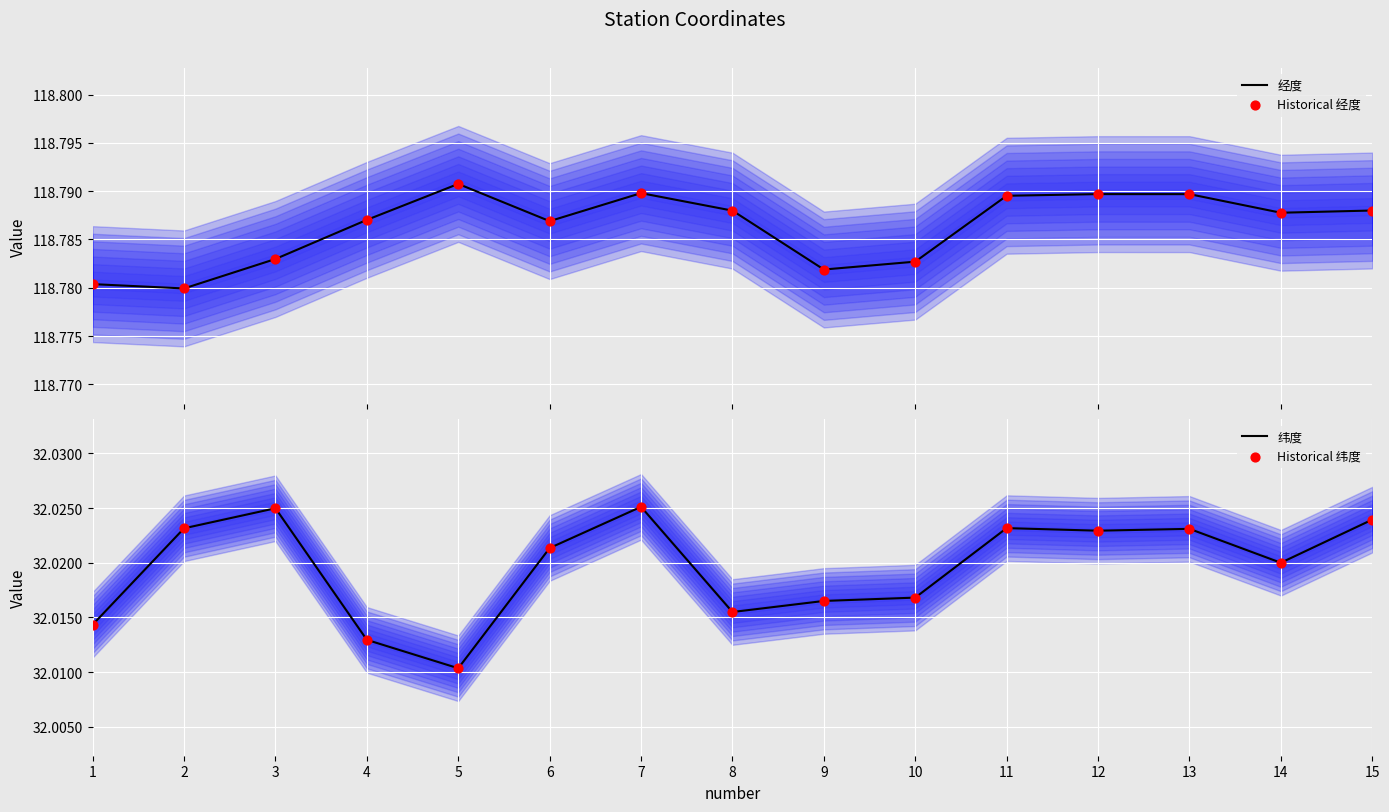

Which series has the widest spread of Y values?

纬度